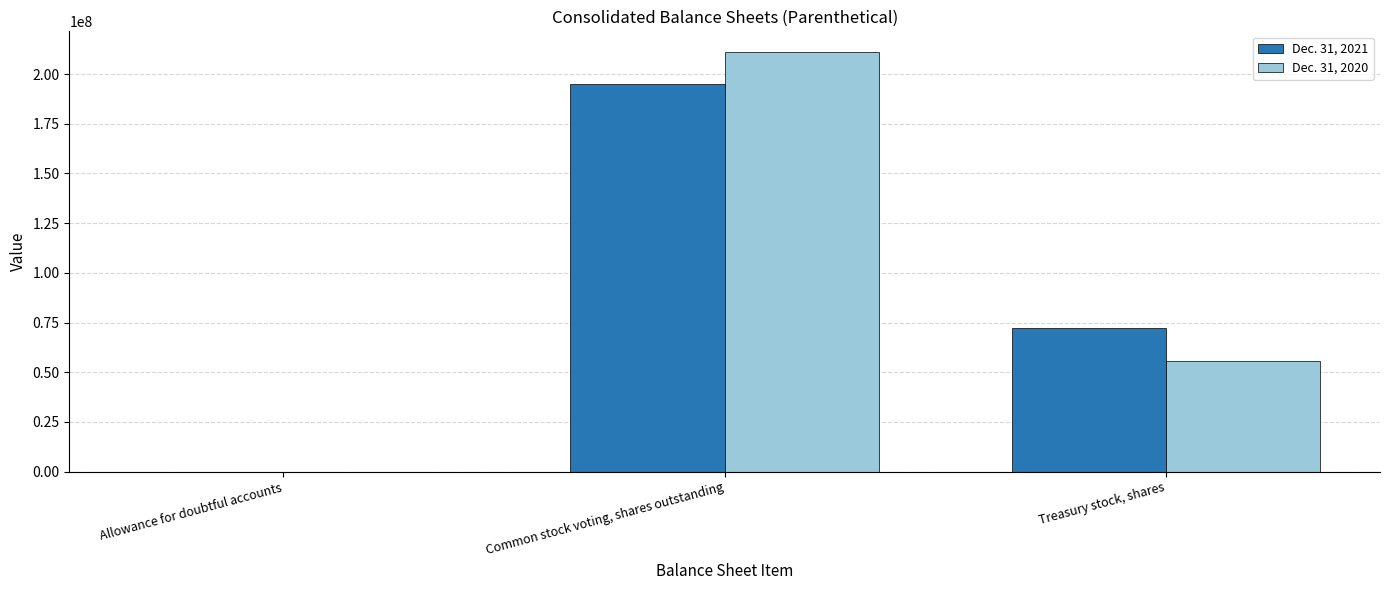

Is the value of Dec. 31, 2020 at Allowance for doubtful accounts greater than the value of Dec. 31, 2021 at Common stock voting, shares outstanding?

No